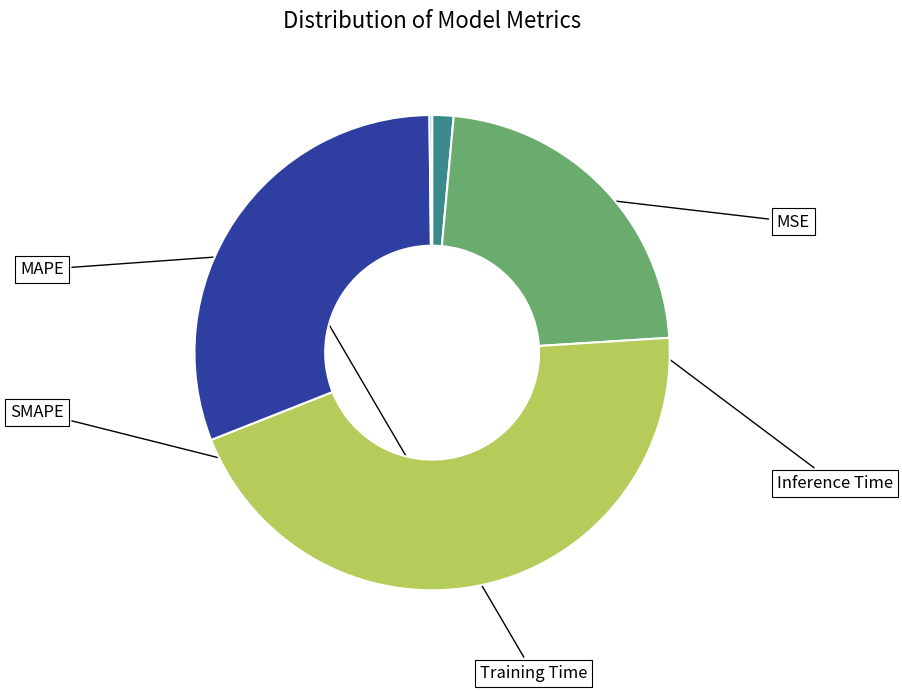

Is there a majority slice in this chart?

No